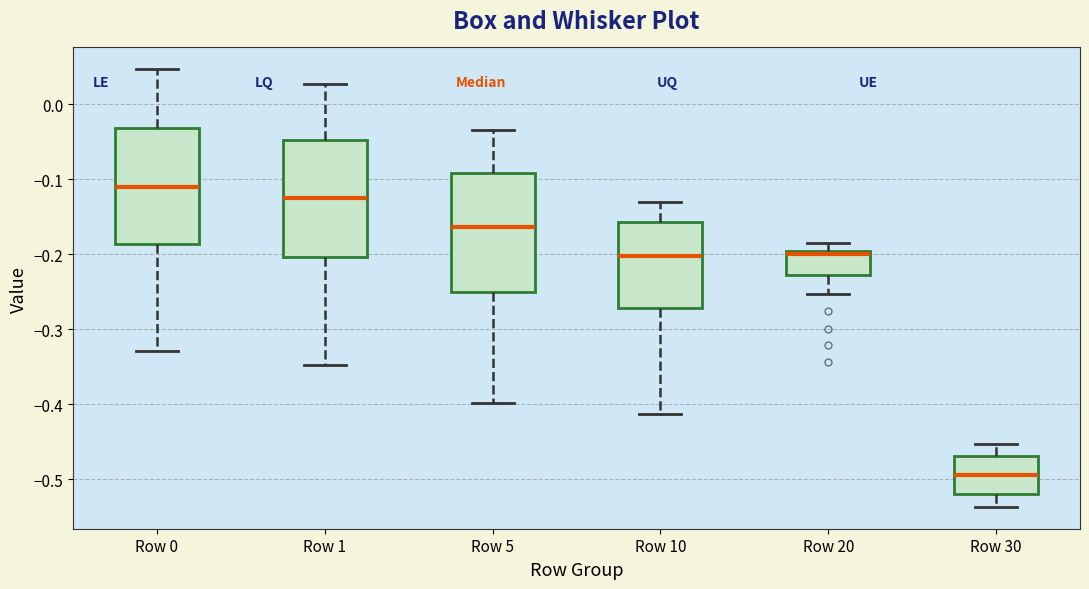

Reading left to right, read every box against the y-axis: the position of its median line, the range the box covers, and the ends of its whiskers. The values are not printed on the chart, so give them approximately, as read against the axis.

Row 0: median -0.11, box -0.19 to -0.03, whiskers -0.33 to 0.05
Row 1: median -0.12, box -0.20 to -0.05, whiskers -0.35 to 0.03
Row 5: median -0.16, box -0.25 to -0.09, whiskers -0.40 to -0.03
Row 10: median -0.20, box -0.27 to -0.16, whiskers -0.41 to -0.13
Row 20: median -0.20, box -0.23 to -0.19, whiskers -0.25 to -0.19 (just above the box's upper edge)
Row 30: median -0.49, box -0.52 to -0.47, whiskers -0.54 to -0.45